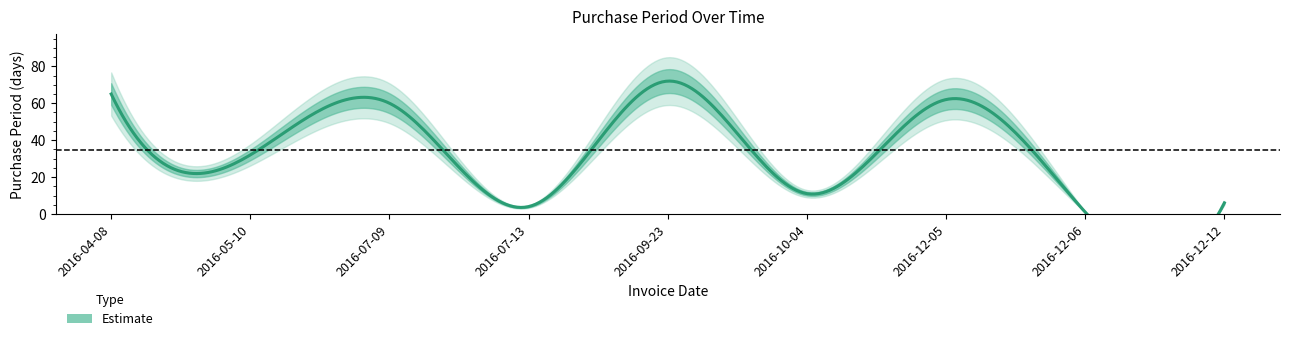

Rank the categories by value from lowest to highest.

2016-12-06, 2016-07-13, 2016-12-12, 2016-10-04, 2016-05-10, 2016-07-09, 2016-12-05, 2016-04-08, 2016-09-23